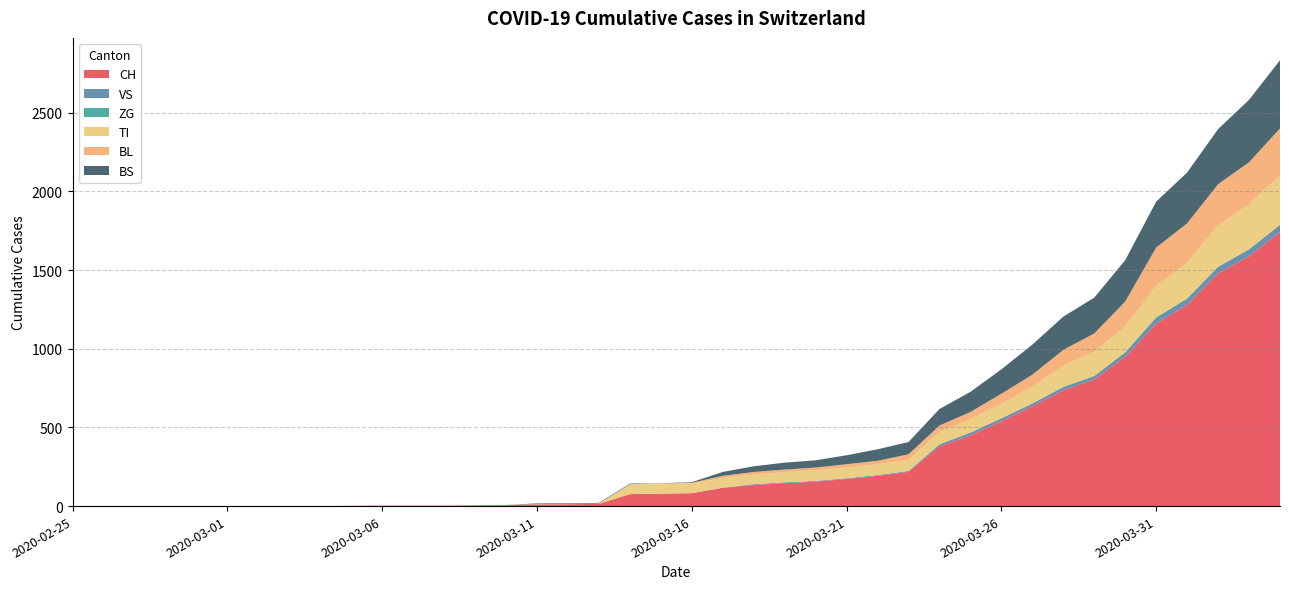

Reading left to right, list all the values displayed in this chart.

CH: 2020-02-25=0	2020-02-26=0	2020-02-27=0	2020-02-28=0	2020-02-29=0	2020-03-01=0	2020-03-02=0	2020-03-03=0	2020-03-04=0	2020-03-05=2	2020-03-06=3	2020-03-07=3	2020-03-08=3	2020-03-09=5	2020-03-10=6	2020-03-11=11	2020-03-12=12	2020-03-13=14	2020-03-14=76	2020-03-15=79	2020-03-16=82	2020-03-17=116	2020-03-18=134	2020-03-19=146	2020-03-20=155	2020-03-21=172	2020-03-22=192	2020-03-23=218	2020-03-24=380	2020-03-25=449	2020-03-26=540	2020-03-27=634	2020-03-28=736	2020-03-29=806	2020-03-30=948	2020-03-31=1160	2020-04-01=1279	2020-04-02=1480	2020-04-03=1588	2020-04-04=1742
VS: 2020-02-25=0	2020-02-26=0	2020-02-27=0	2020-02-28=0	2020-02-29=0	2020-03-01=0	2020-03-02=0	2020-03-03=0	2020-03-04=0	2020-03-05=0	2020-03-06=0	2020-03-07=0	2020-03-08=0	2020-03-09=0	2020-03-10=0	2020-03-11=0	2020-03-12=0	2020-03-13=0	2020-03-14=0	2020-03-15=0	2020-03-16=0	2020-03-17=1	2020-03-18=5	2020-03-19=5	2020-03-20=5	2020-03-21=5	2020-03-22=5	2020-03-23=5	2020-03-24=12	2020-03-25=18	2020-03-26=18	2020-03-27=18	2020-03-28=21	2020-03-29=21	2020-03-30=29	2020-03-31=39	2020-04-01=40	2020-04-02=41	2020-04-03=44	2020-04-04=46
ZG: 2020-02-25=0	2020-02-26=0	2020-02-27=0	2020-02-28=0	2020-02-29=0	2020-03-01=0	2020-03-02=0	2020-03-03=0	2020-03-04=0	2020-03-05=0	2020-03-06=0	2020-03-07=0	2020-03-08=0	2020-03-09=0	2020-03-10=0	2020-03-11=0	2020-03-12=0	2020-03-13=0	2020-03-14=0	2020-03-15=0	2020-03-16=0	2020-03-17=0	2020-03-18=0	2020-03-19=0	2020-03-20=0	2020-03-21=0	2020-03-22=0	2020-03-23=0	2020-03-24=0	2020-03-25=0	2020-03-26=0	2020-03-27=0	2020-03-28=0	2020-03-29=0	2020-03-30=0	2020-03-31=0	2020-04-01=0	2020-04-02=0	2020-04-03=0	2020-04-04=0
TI: 2020-02-25=0	2020-02-26=0	2020-02-27=0	2020-02-28=0	2020-02-29=0	2020-03-01=0	2020-03-02=0	2020-03-03=0	2020-03-04=0	2020-03-05=0	2020-03-06=0	2020-03-07=0	2020-03-08=0	2020-03-09=0	2020-03-10=0	2020-03-11=0	2020-03-12=0	2020-03-13=0	2020-03-14=61	2020-03-15=61	2020-03-16=61	2020-03-17=62	2020-03-18=62	2020-03-19=65	2020-03-20=67	2020-03-21=68	2020-03-22=70	2020-03-23=71	2020-03-24=80	2020-03-25=85	2020-03-26=91	2020-03-27=107	2020-03-28=136	2020-03-29=155	2020-03-30=165	2020-03-31=202	2020-04-01=229	2020-04-02=263	2020-04-03=287	2020-04-04=314
BL: 2020-02-25=0	2020-02-26=0	2020-02-27=0	2020-02-28=0	2020-02-29=0	2020-03-01=0	2020-03-02=0	2020-03-03=0	2020-03-04=0	2020-03-05=0	2020-03-06=0	2020-03-07=0	2020-03-08=0	2020-03-09=1	2020-03-10=2	2020-03-11=2	2020-03-12=2	2020-03-13=2	2020-03-14=2	2020-03-15=5	2020-03-16=5	2020-03-17=13	2020-03-18=16	2020-03-19=16	2020-03-20=18	2020-03-21=21	2020-03-22=21	2020-03-23=35	2020-03-24=40	2020-03-25=46	2020-03-26=65	2020-03-27=76	2020-03-28=100	2020-03-29=115	2020-03-30=158	2020-03-31=242	2020-04-01=249	2020-04-02=262	2020-04-03=266	2020-04-04=298
BS: 2020-02-25=0	2020-02-26=0	2020-02-27=0	2020-02-28=0	2020-02-29=0	2020-03-01=0	2020-03-02=0	2020-03-03=0	2020-03-04=0	2020-03-05=0	2020-03-06=0	2020-03-07=0	2020-03-08=0	2020-03-09=0	2020-03-10=0	2020-03-11=4	2020-03-12=4	2020-03-13=4	2020-03-14=4	2020-03-15=0	2020-03-16=4	2020-03-17=25	2020-03-18=36	2020-03-19=44	2020-03-20=46	2020-03-21=57	2020-03-22=73	2020-03-23=78	2020-03-24=105	2020-03-25=128	2020-03-26=155	2020-03-27=191	2020-03-28=211	2020-03-29=228	2020-03-30=263	2020-03-31=292	2020-04-01=323	2020-04-02=350	2020-04-03=397	2020-04-04=434